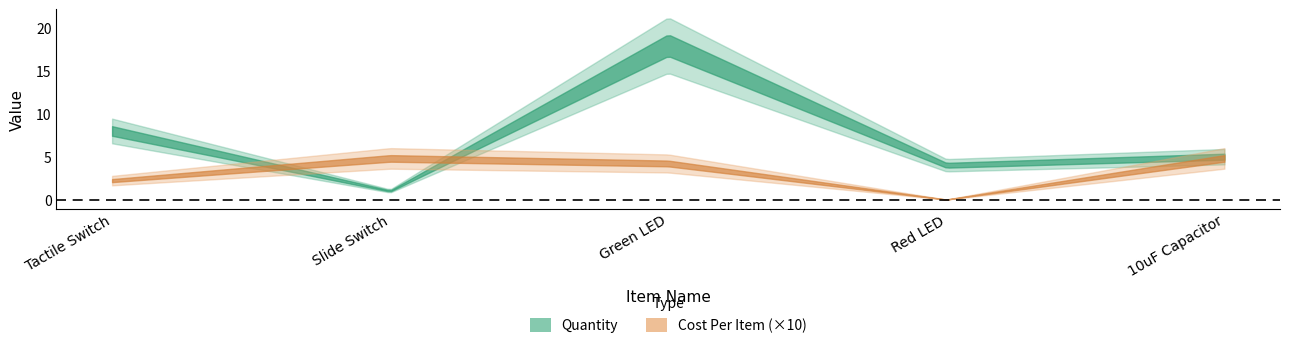

What are all the series names shown in the legend?

Quantity, Cost Per Item